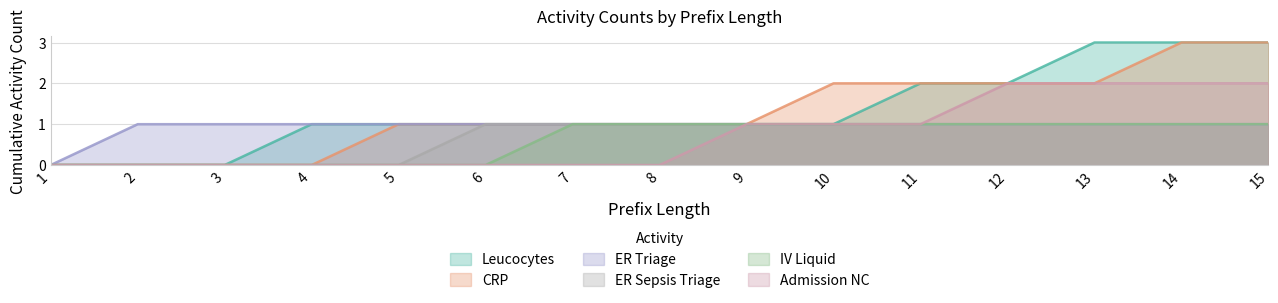

Rank the categories by ER Triage value from lowest to highest.

1, 2, 3, 4, 5, 6, 7, 8, 9, 10, 11, 12, 13, 14, 15